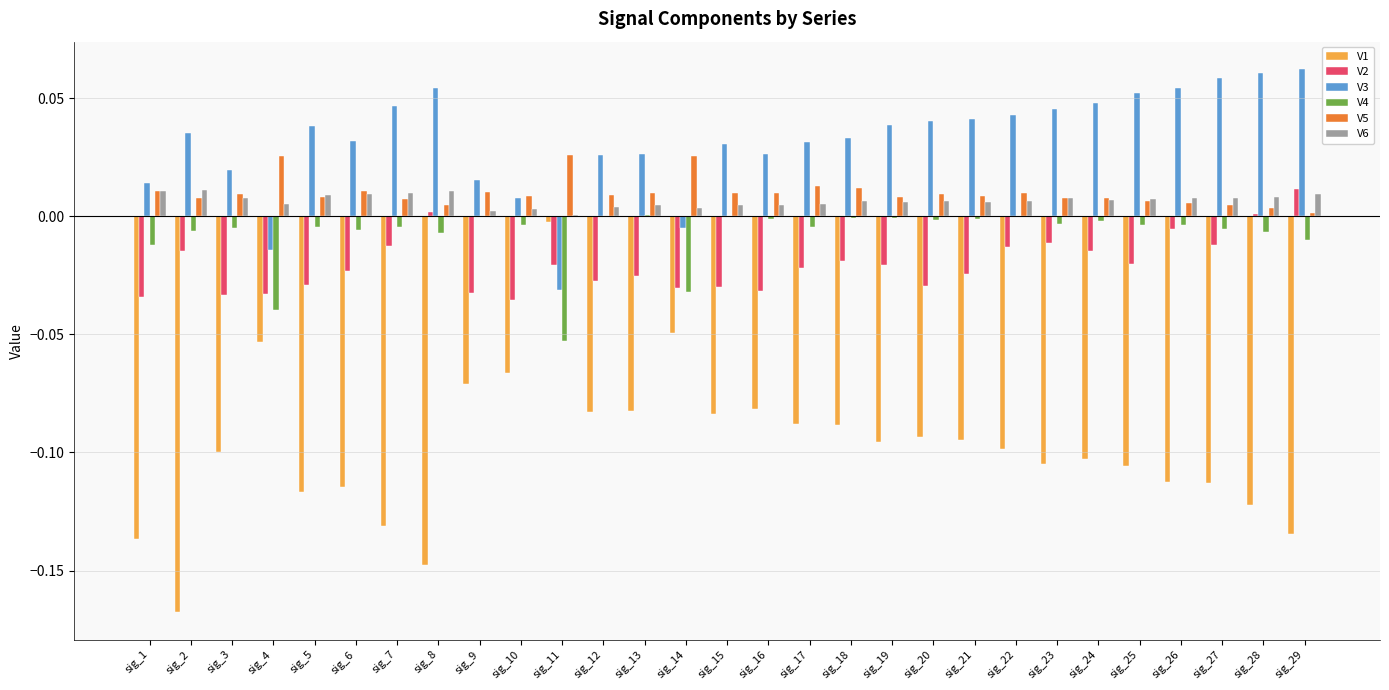

The V5 series shows 0.0 at sig_12. True or false?

True